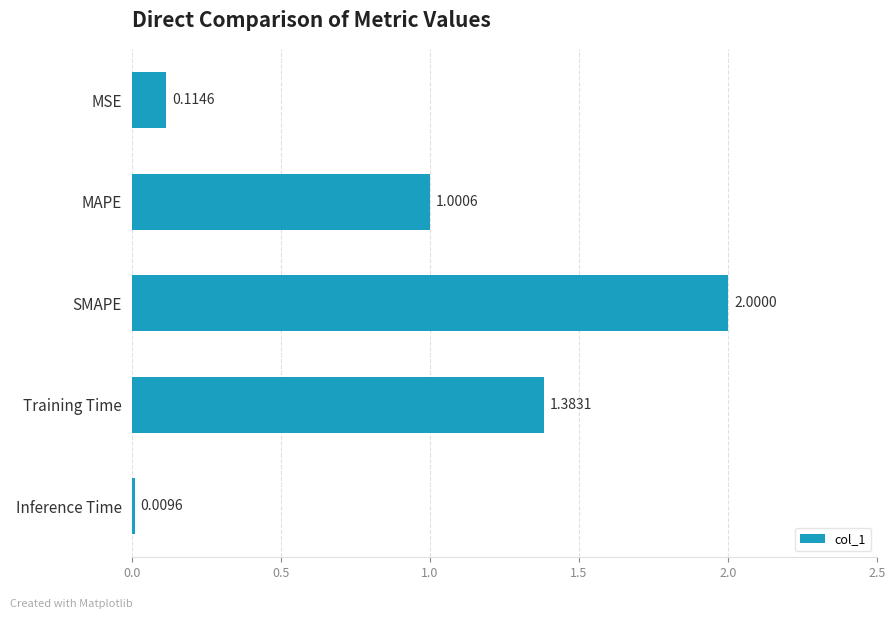

What is the sum of the values at MSE and Training Time?

1.5